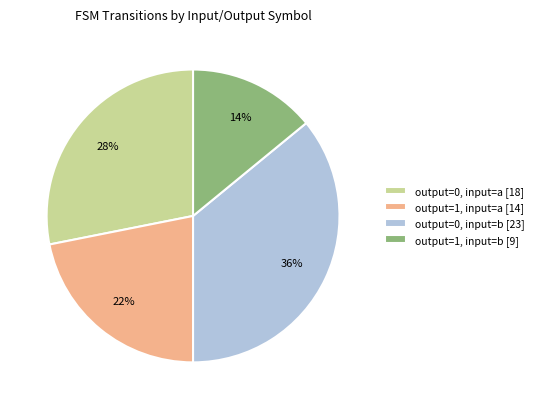

To the nearest percent, what is the combined percentage of output=0, input=a and output=1, input=a?

50%